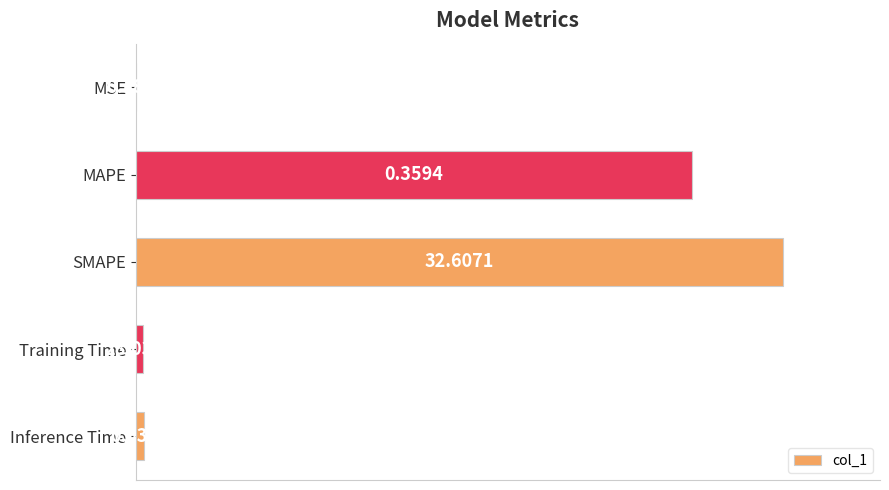

Are the bars horizontal?

Yes